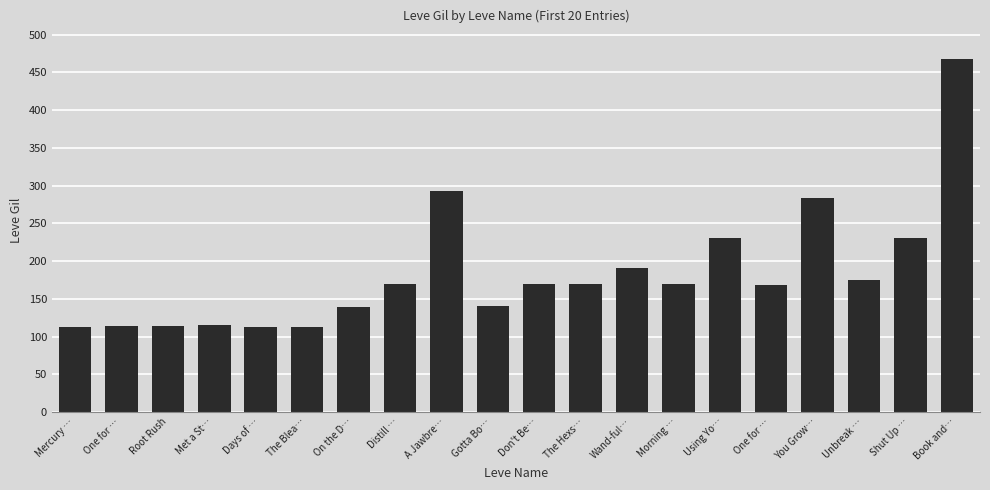

What is the label of the 11th bar from the right?

Gotta Bo…